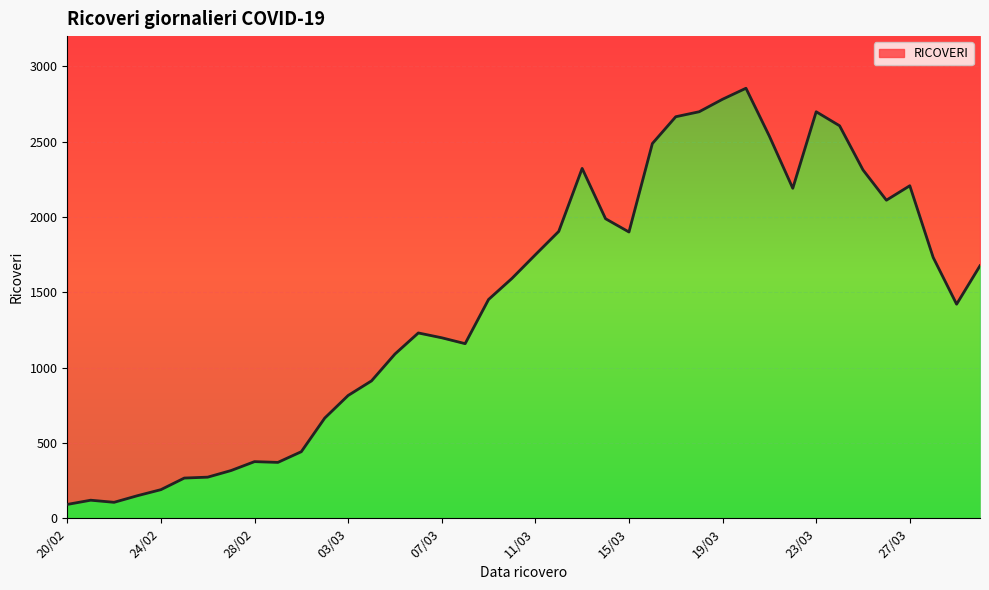

What is the label of the 3rd point from the right?

28/03